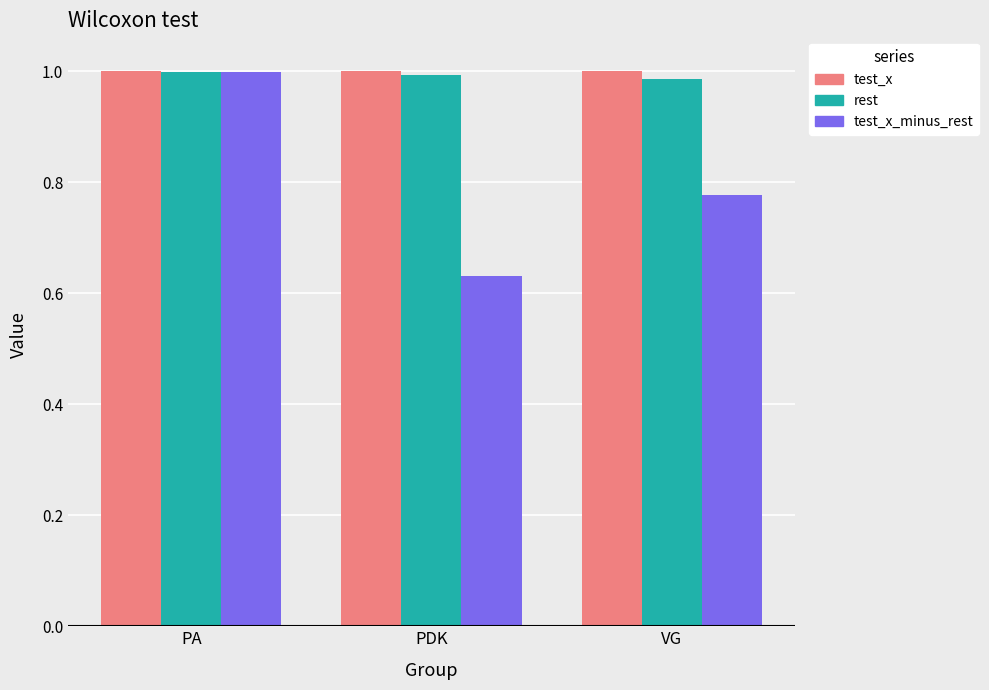

Which series has the largest range (max minus min)?

test_x_minus_rest